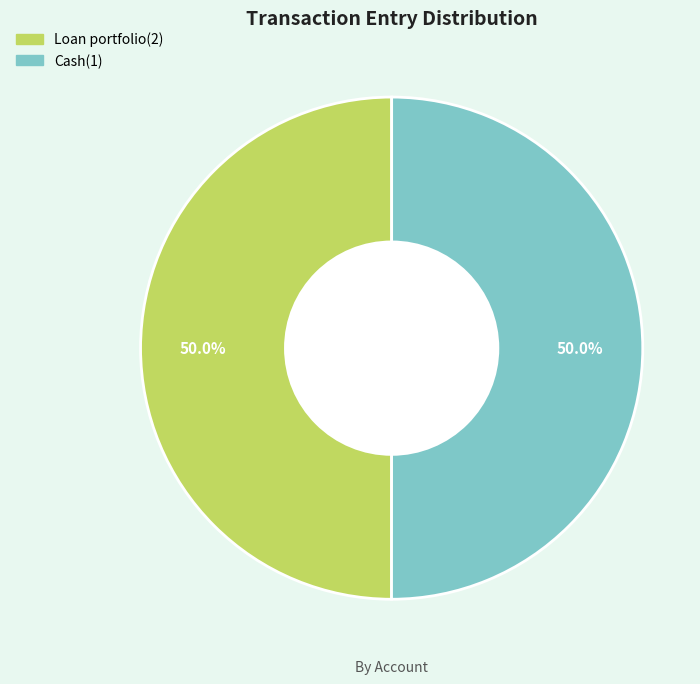

What is the ratio of the value at Cash(1) to the value at Loan portfolio(2)?

1.0